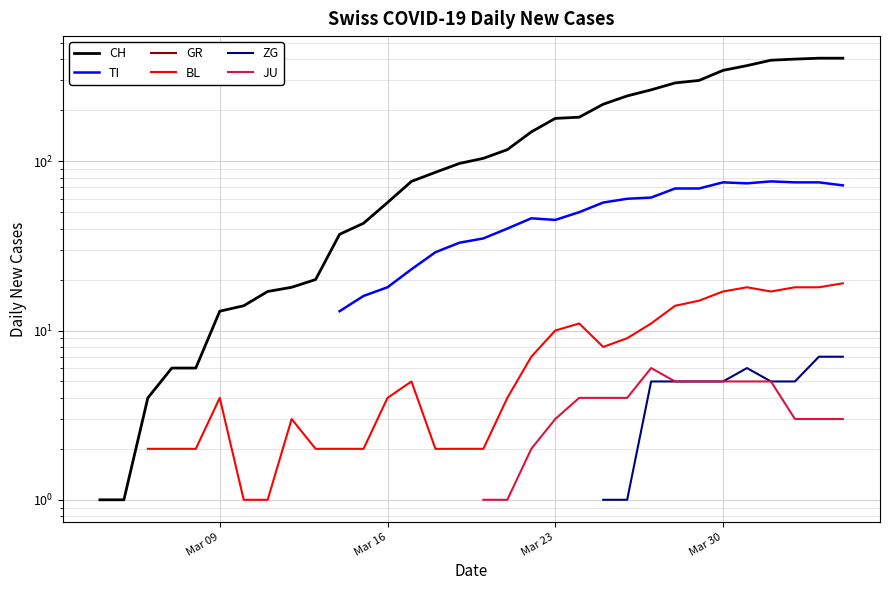

True or false: TI has more than 2 interior local peaks.

True